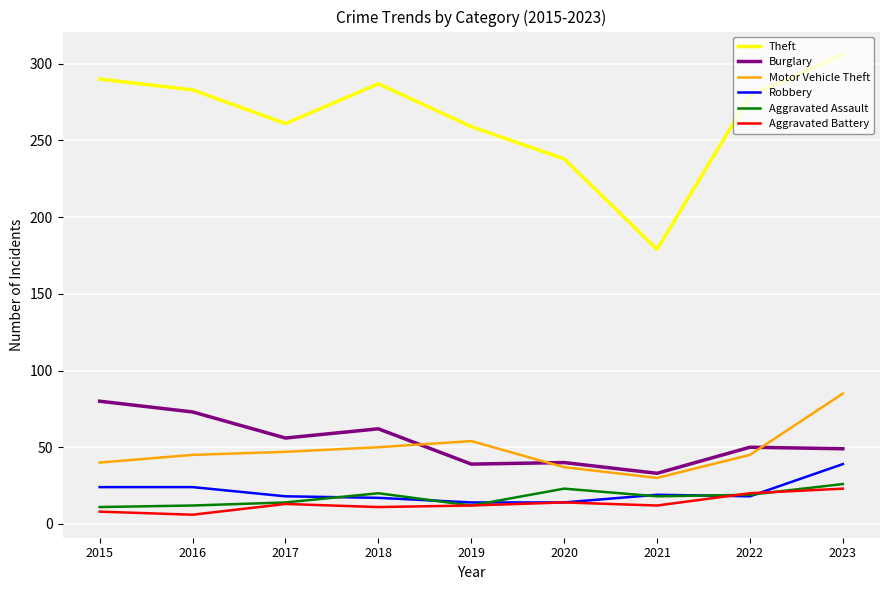

What is the spread (max minus min) of values at 2017?

248